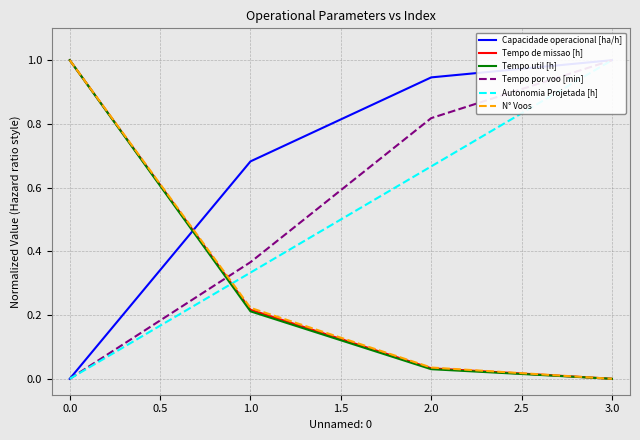

The value of N° Voos at 3.0 is -0.4. True or false?

False